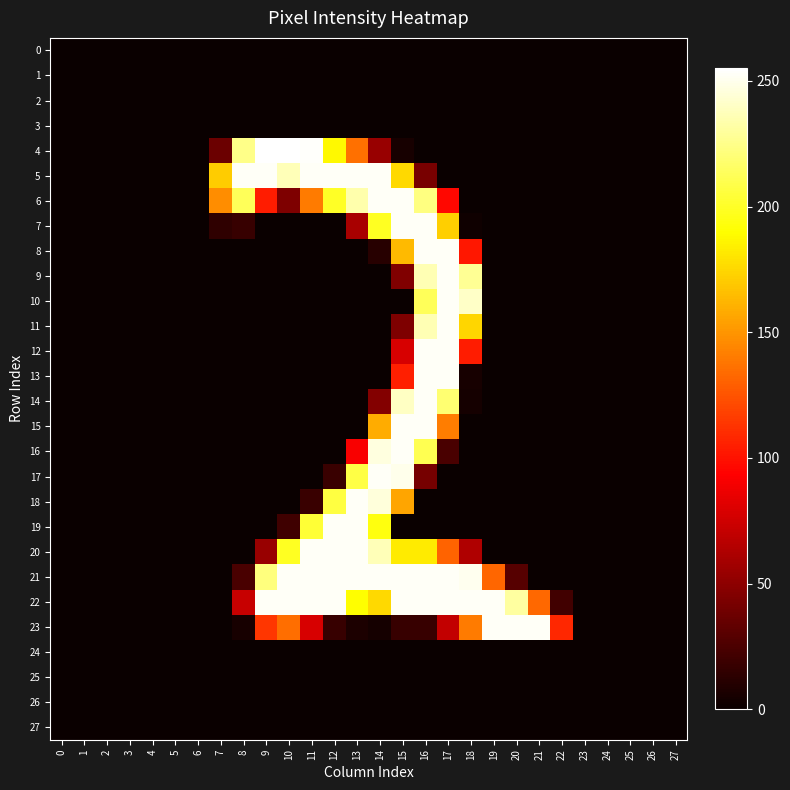

Which series has the widest spread of values?

4